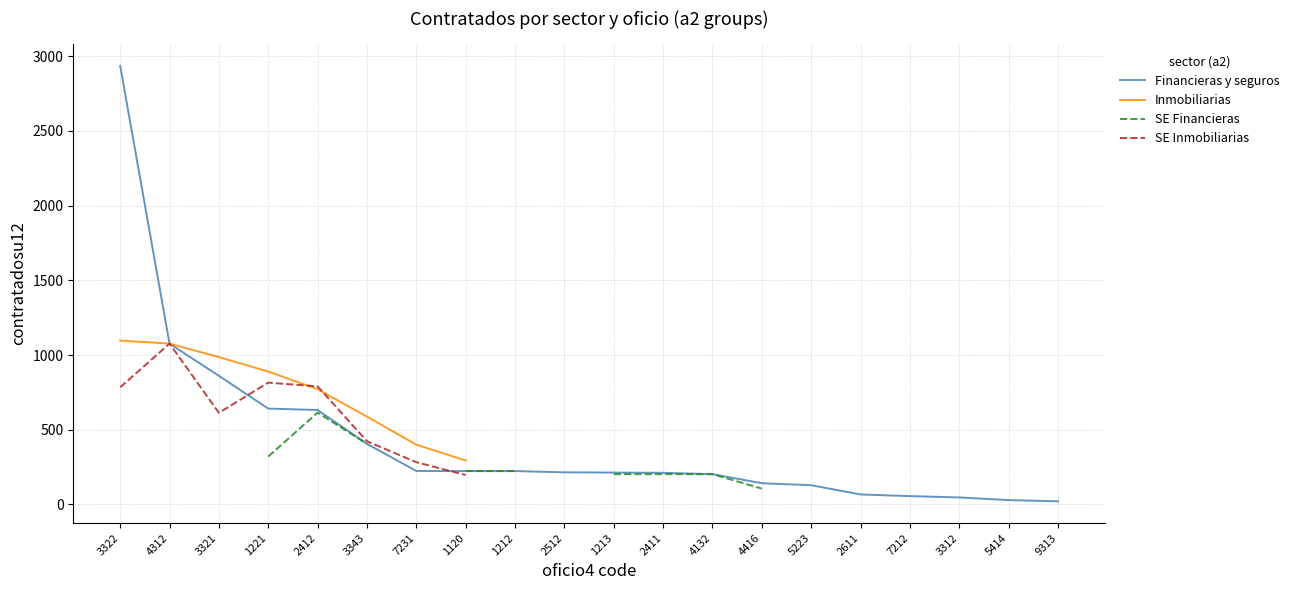

How many lines are shown in the chart?

4